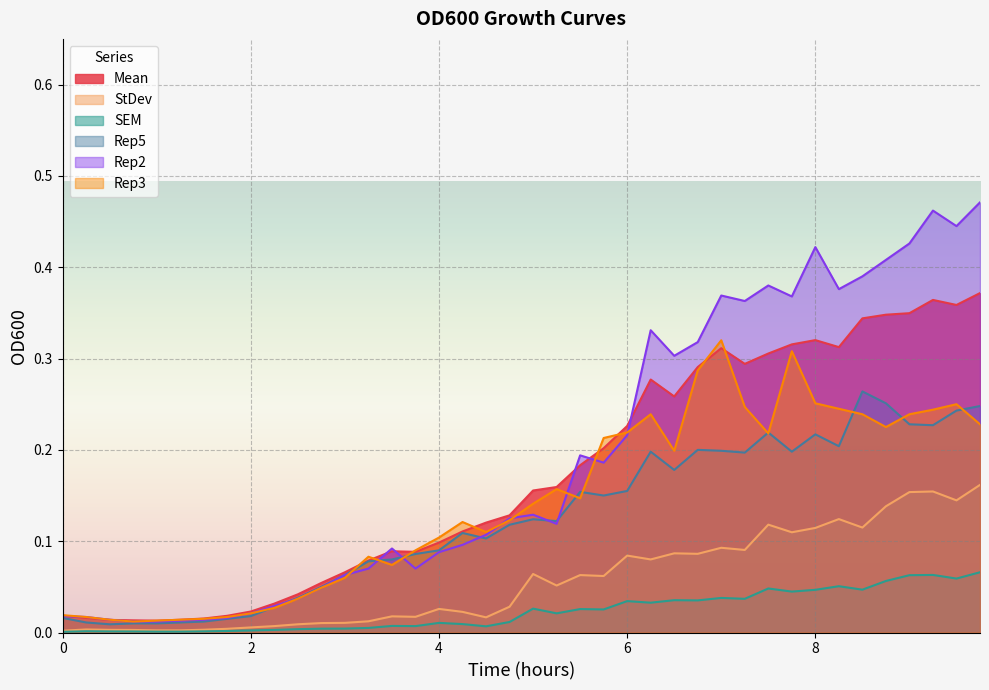

At which category is the sum across all series the highest?

9.75